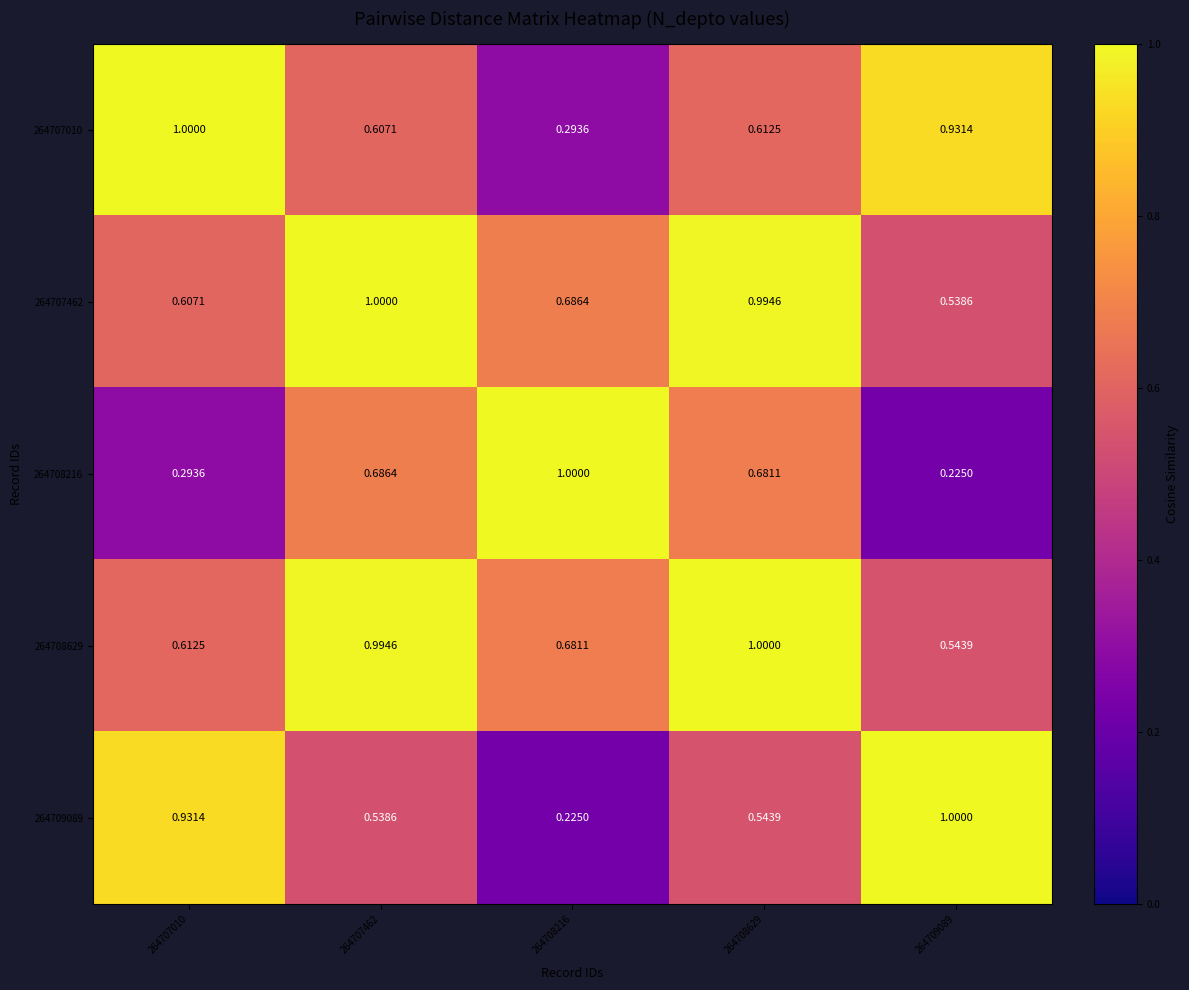

What is the total value across all series at 264707462?

3.8